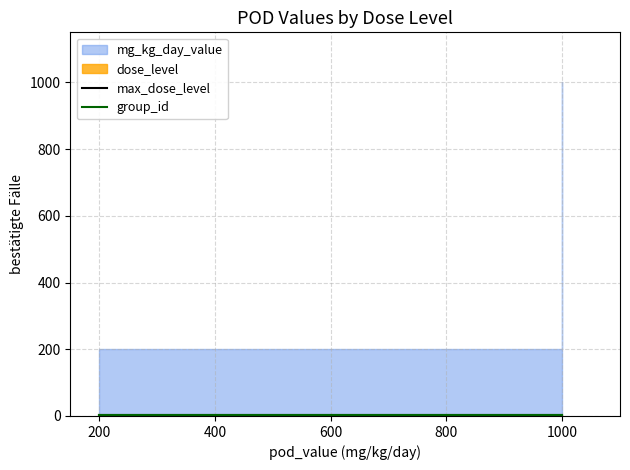

At 200, list the series in order from smallest to largest.

max_dose_level, group_id